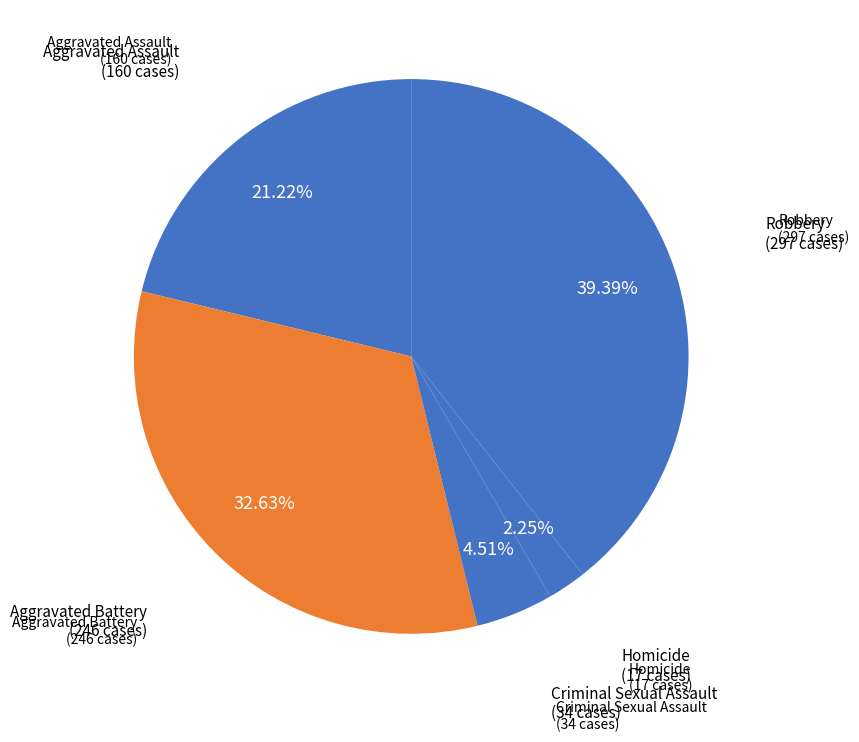

Does any single category account for the majority?

No